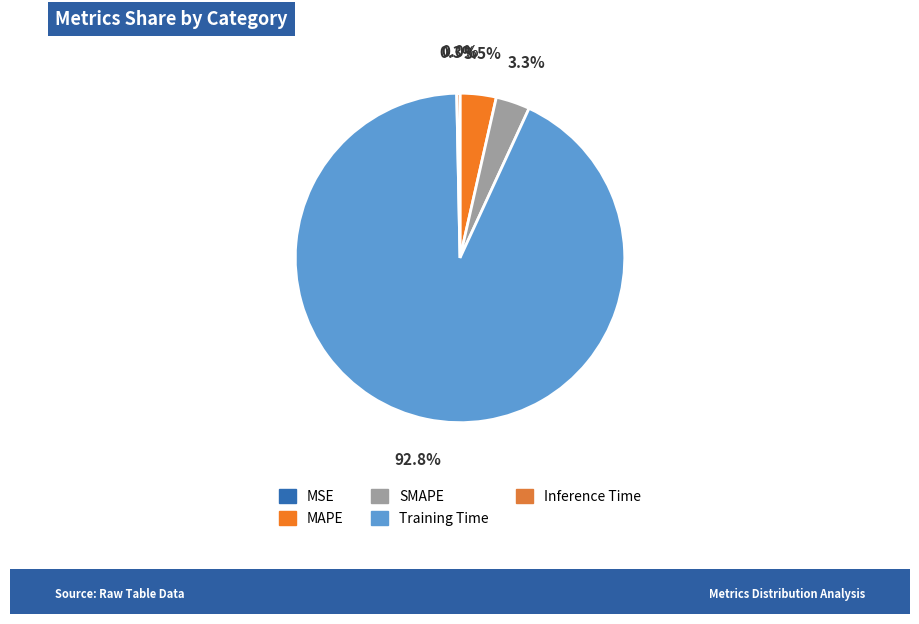

What is the smallest slice in the pie chart?

MSE